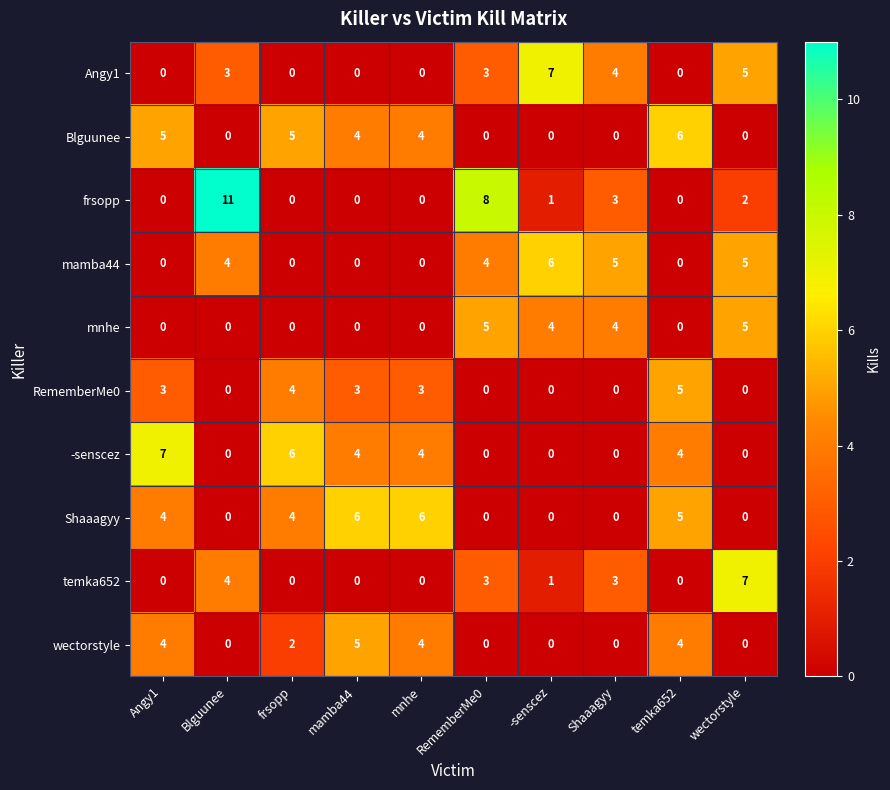

What is the difference between the maximum and second lowest values in the frsopp series?

11